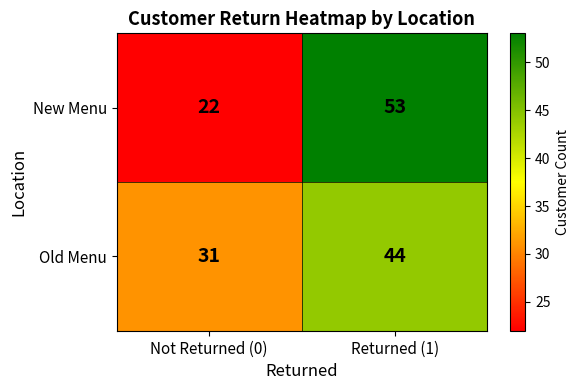

What is the minimum value for Old Menu?

31